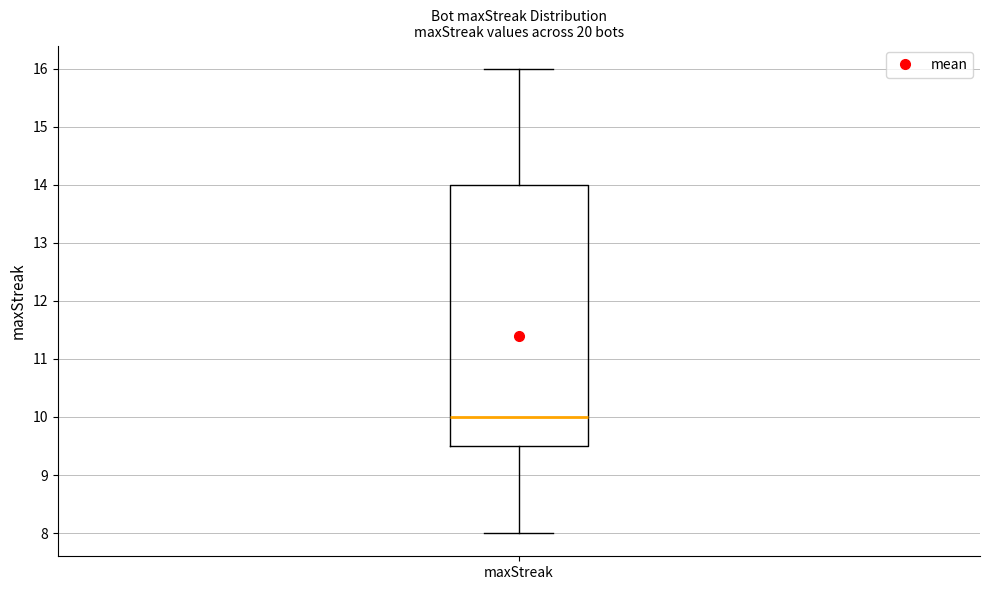

Transcribe this box plot: give where the median line is, the range the box spans, and where the two whiskers end, as read against the y-axis. The values are not printed on the chart, so give them approximately, as read against the axis.

median 10.0, box 9.5 to 14.0, whiskers 8.0 to 16.0